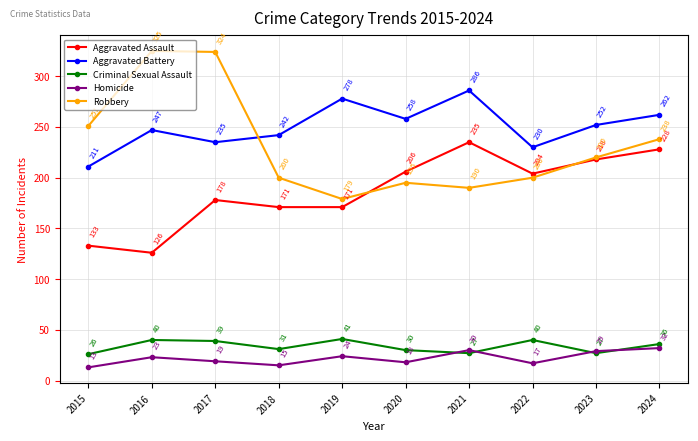

What are all the series names shown in the legend?

Aggravated Assault, Aggravated Battery, Criminal Sexual Assault, Homicide, Robbery